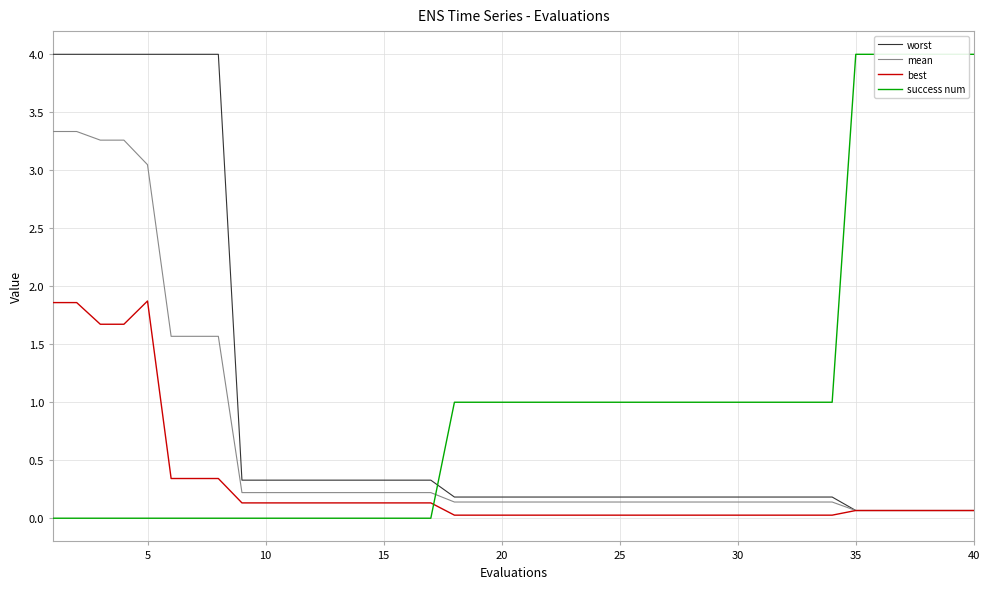

At how many categories does at least one series exceed 3?

14